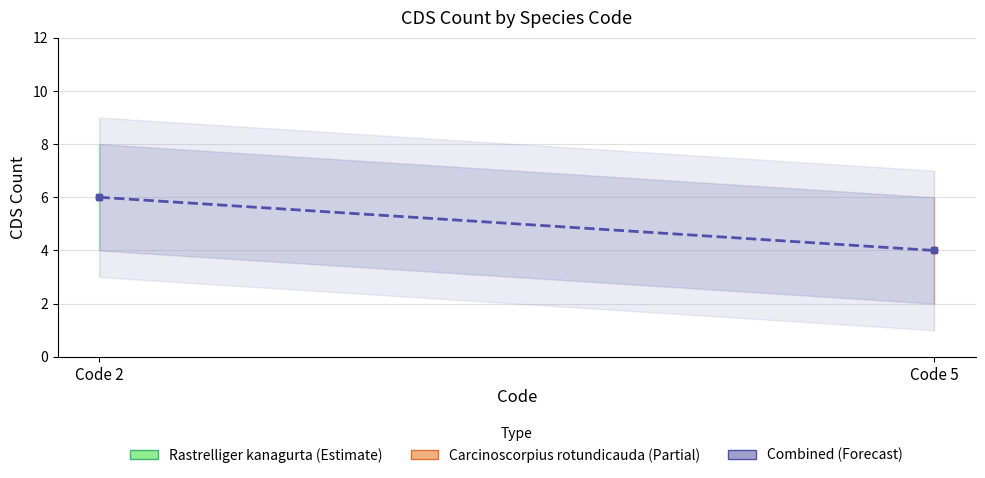

At which category does the chart reach its minimum across all series?

Code 5